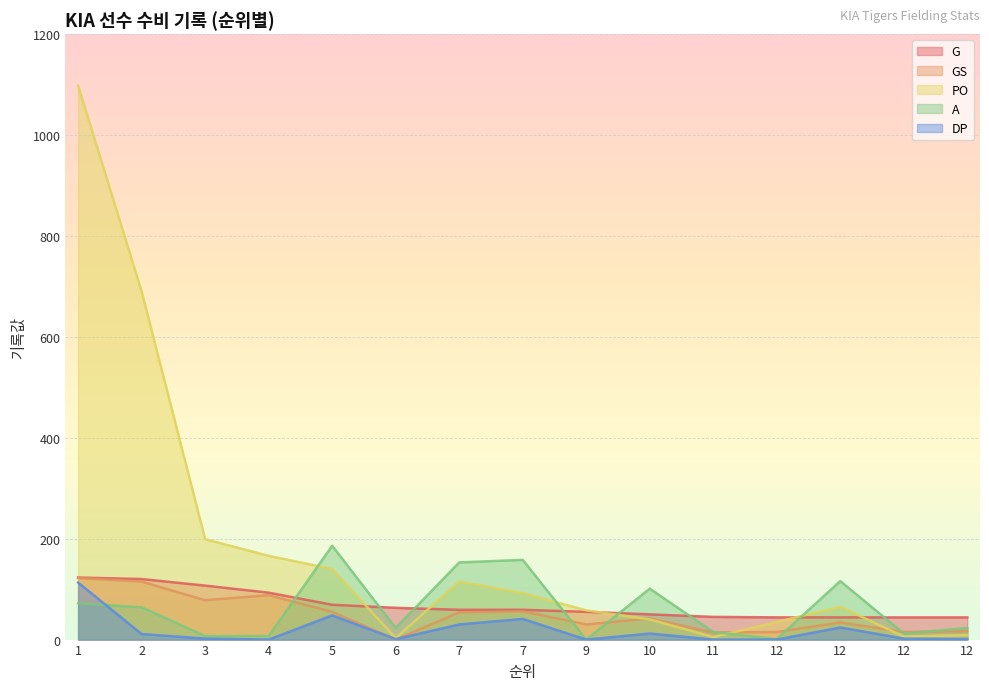

Rank the series by their maximum value, from lowest to highest.

DP, GS, G, A, PO